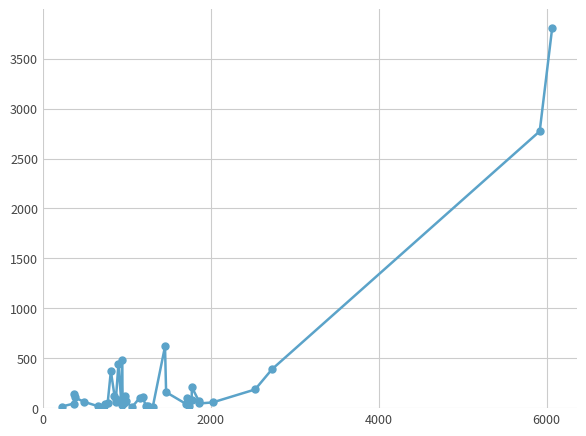

What is the average value?

283